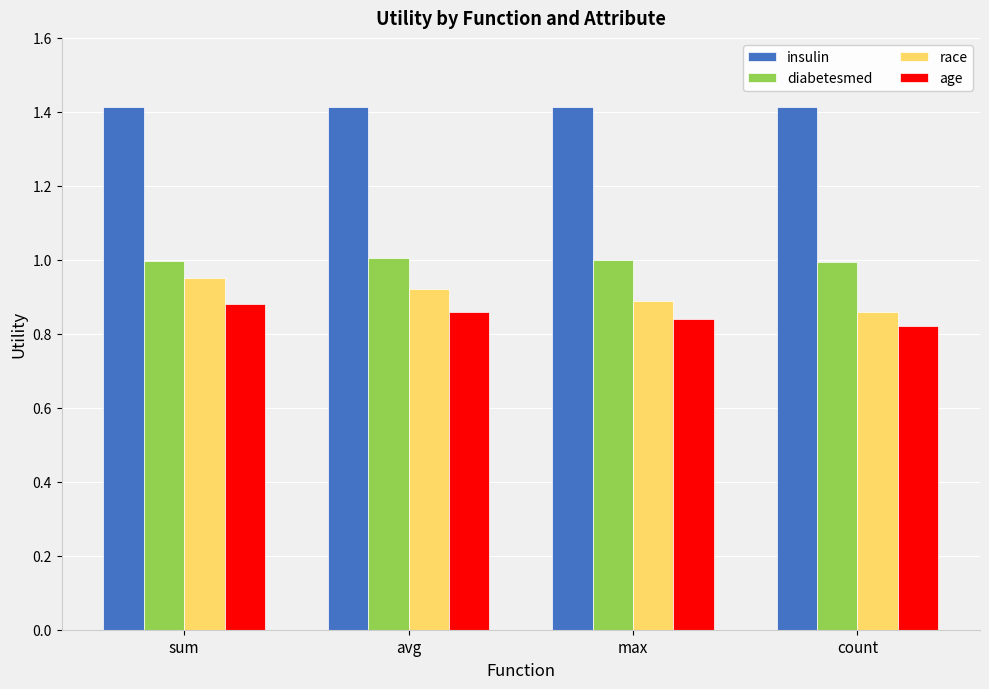

What is the difference between the highest and lowest values at avg?

0.6